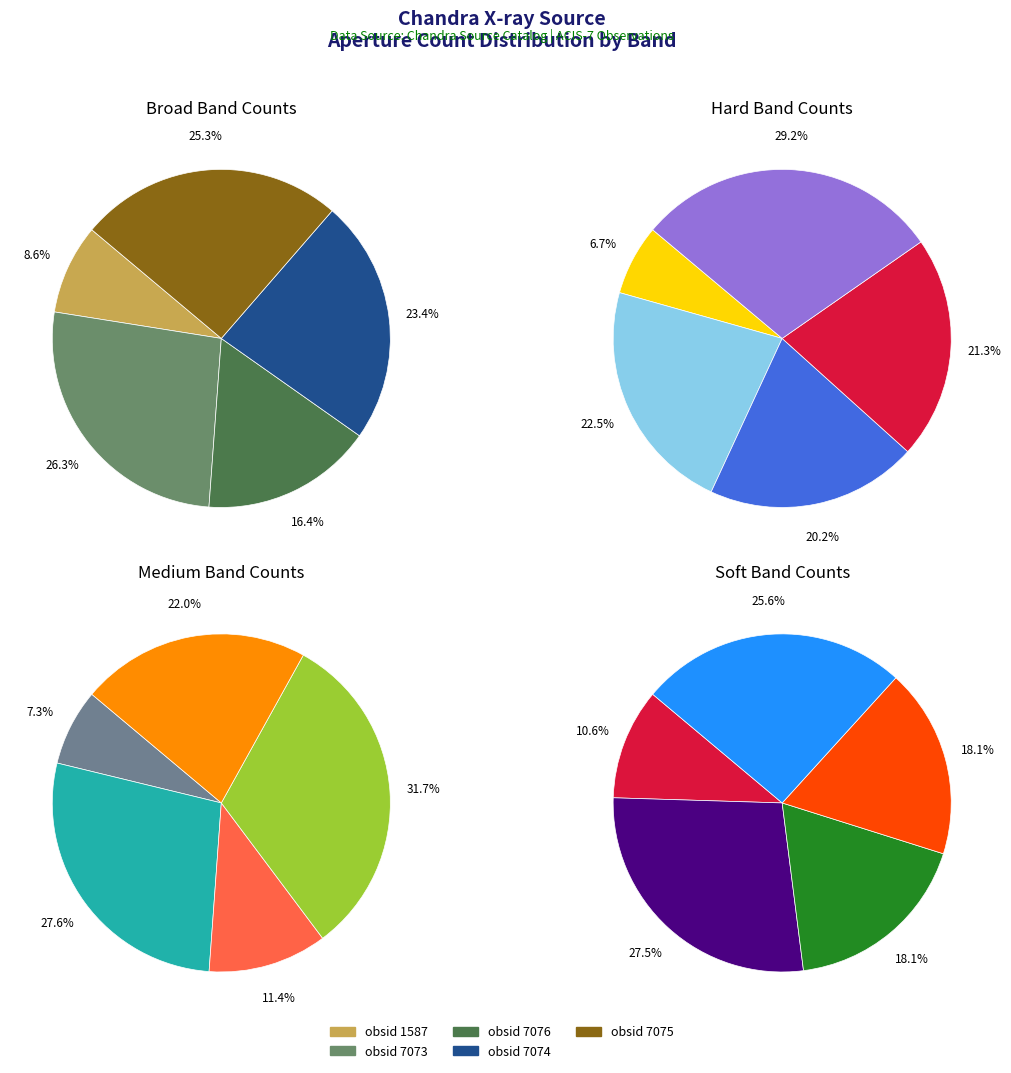

Does obsid 7074 account for over 50% of the chart?

No